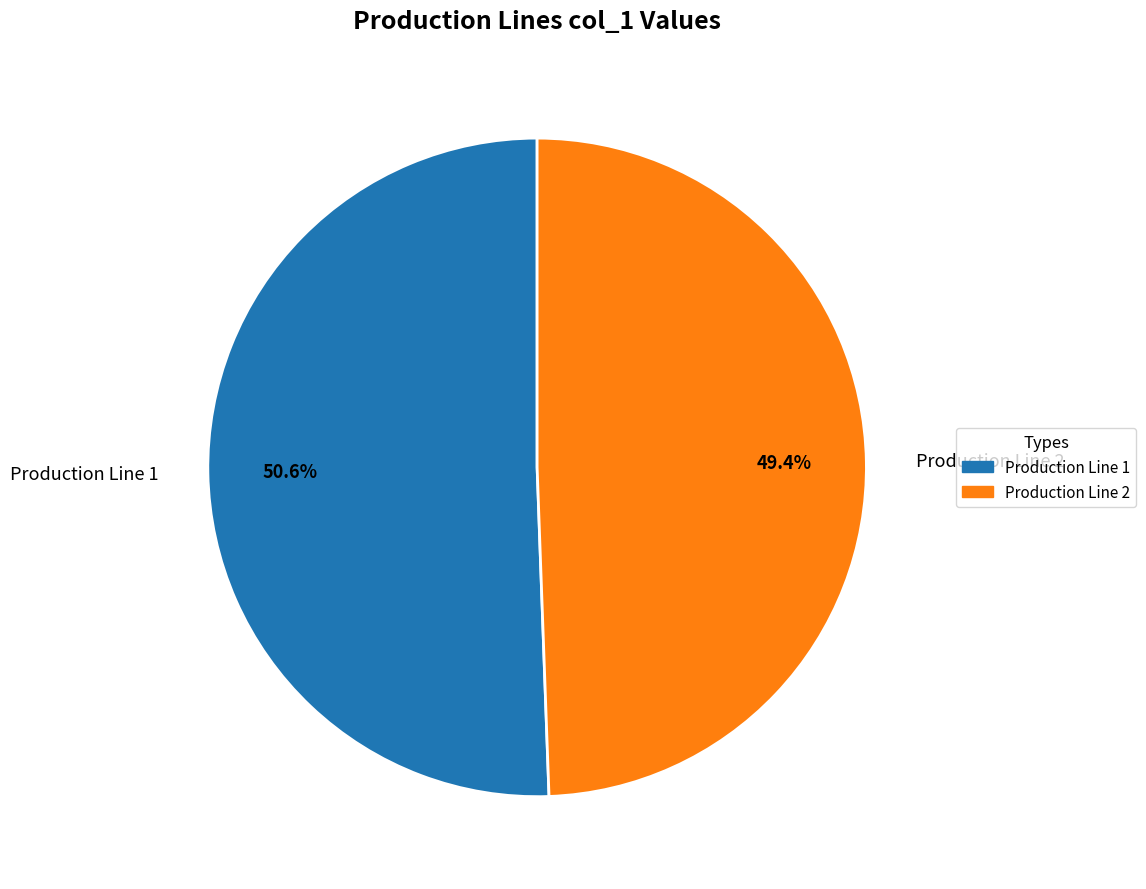

Which slice is the largest?

Production Line 1